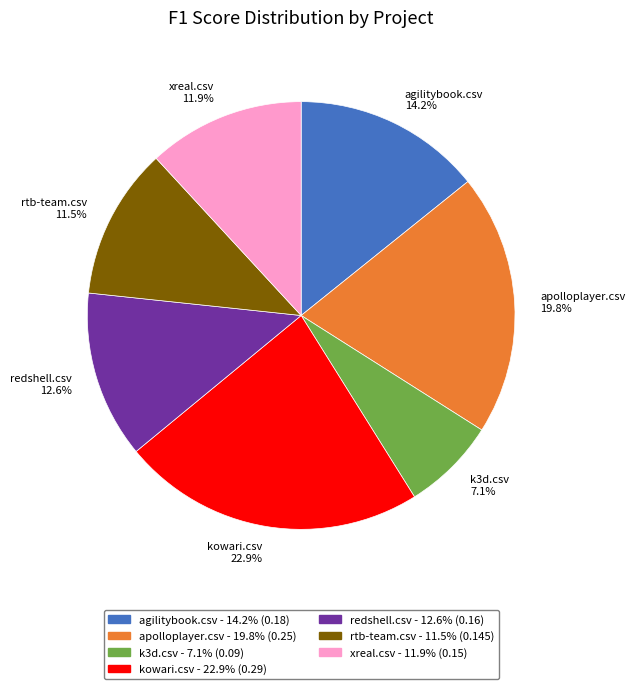

What is the smallest slice in the pie chart?

k3d.csv